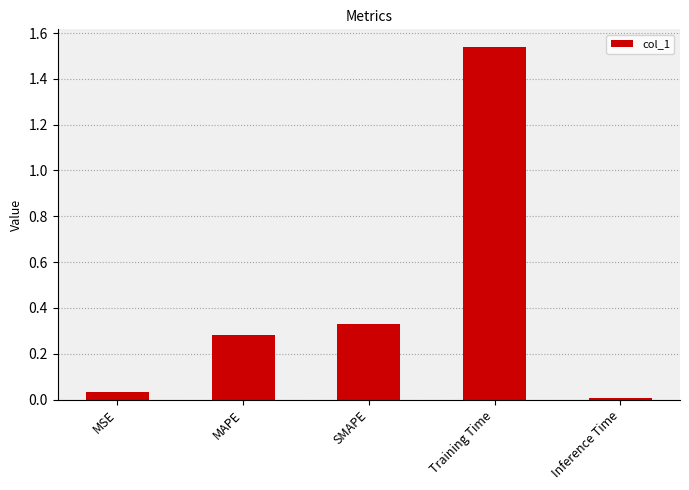

What is the label of the 4th bar from the right?

MAPE